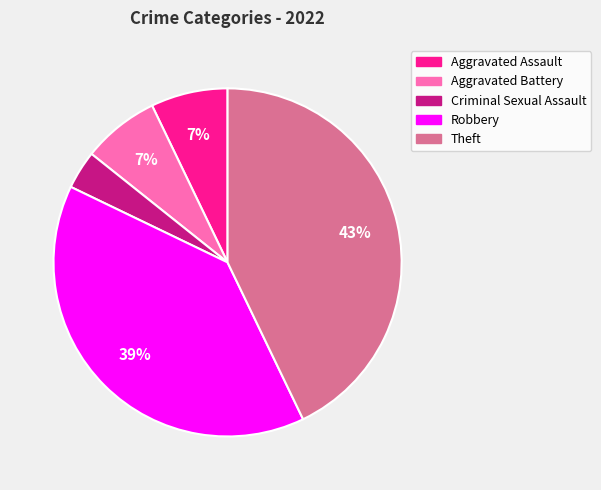

How many slices are in this pie chart?

5